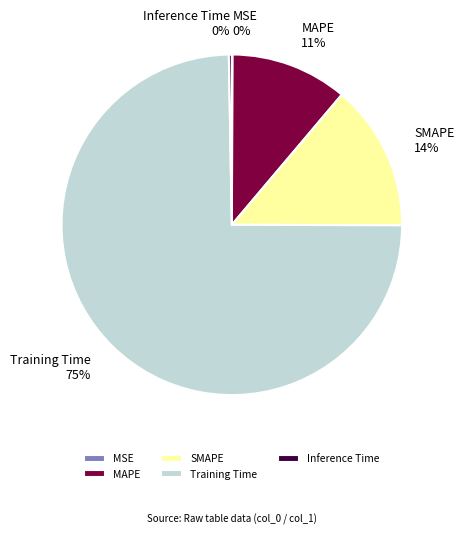

What is the majority slice?

Training Time